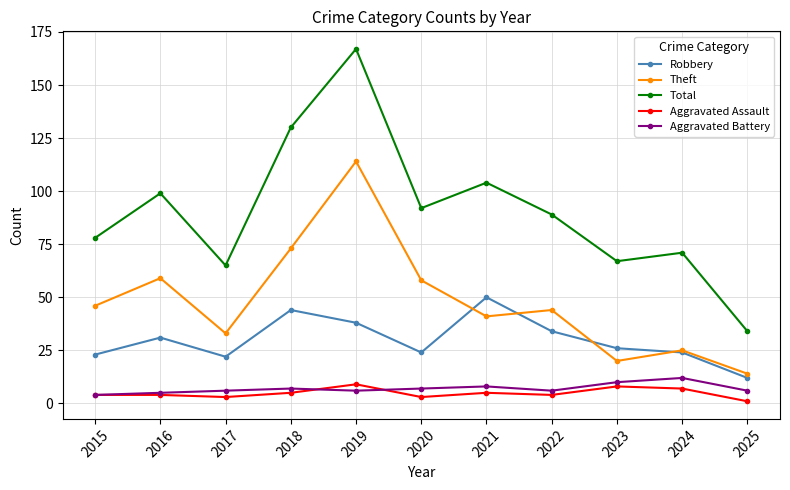

What is the maximum value for Theft?

114